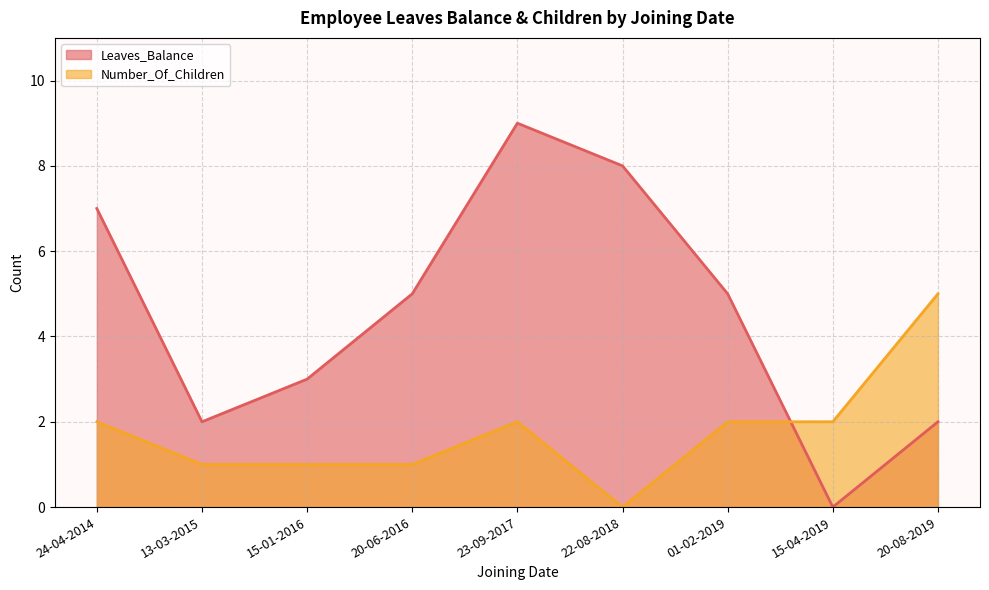

What is the difference between the second highest and second lowest values in the Number_Of_Children series?

1